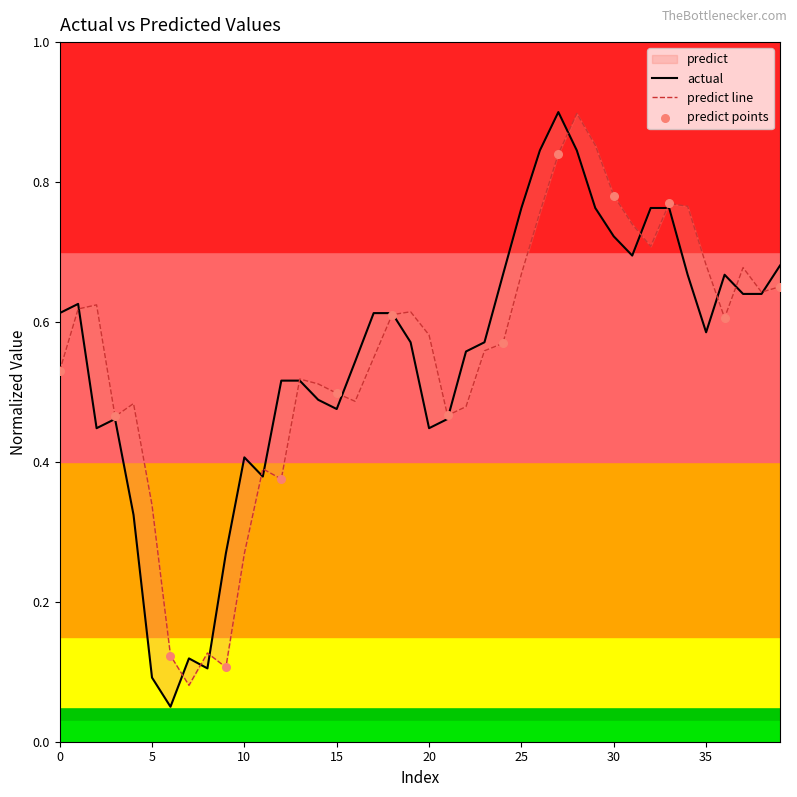

Which series has the widest spread of Y values?

actual